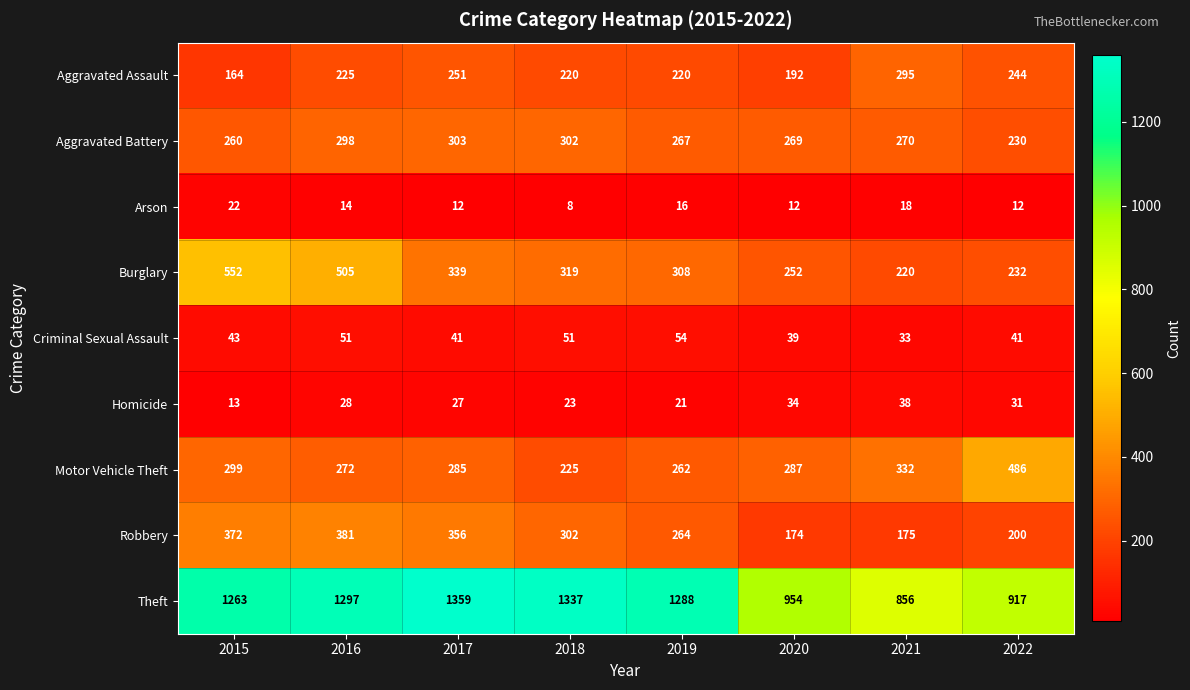

What is the difference between the maximum and second lowest values in the Robbery series?

206